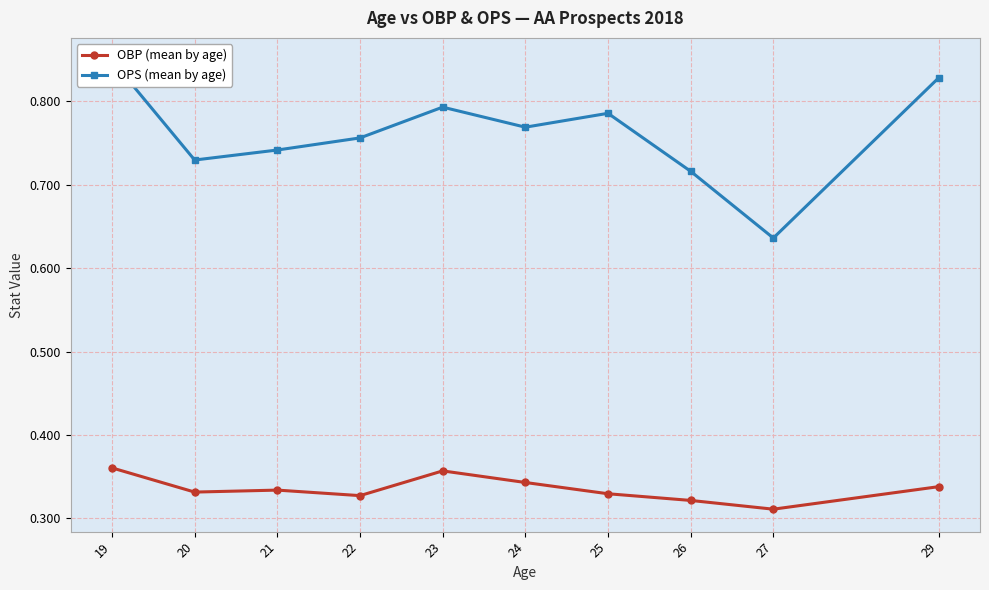

True or false: OPS (mean by age) has a value of 0.4 at 26.

False